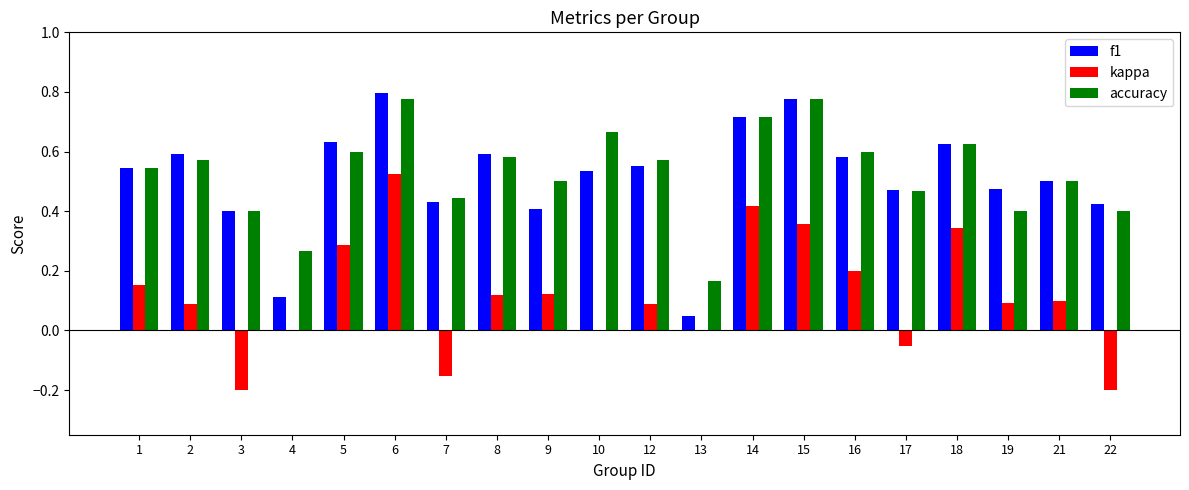

What is the sum of the accuracy values at 19 and 12?

1.0